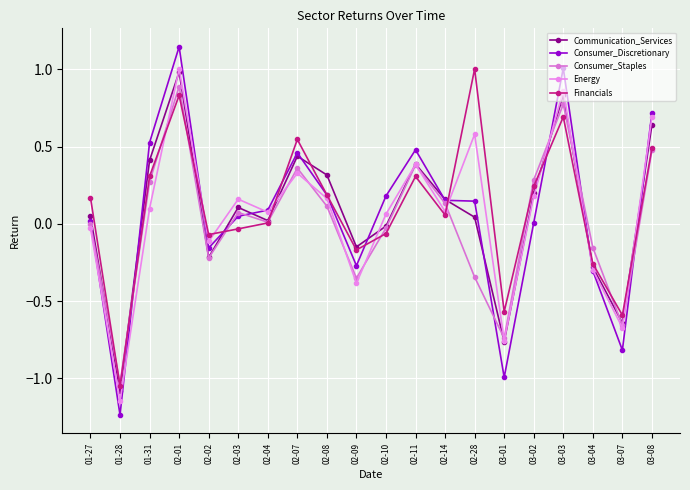

Which series has the widest spread of values?

Consumer_Discretionary